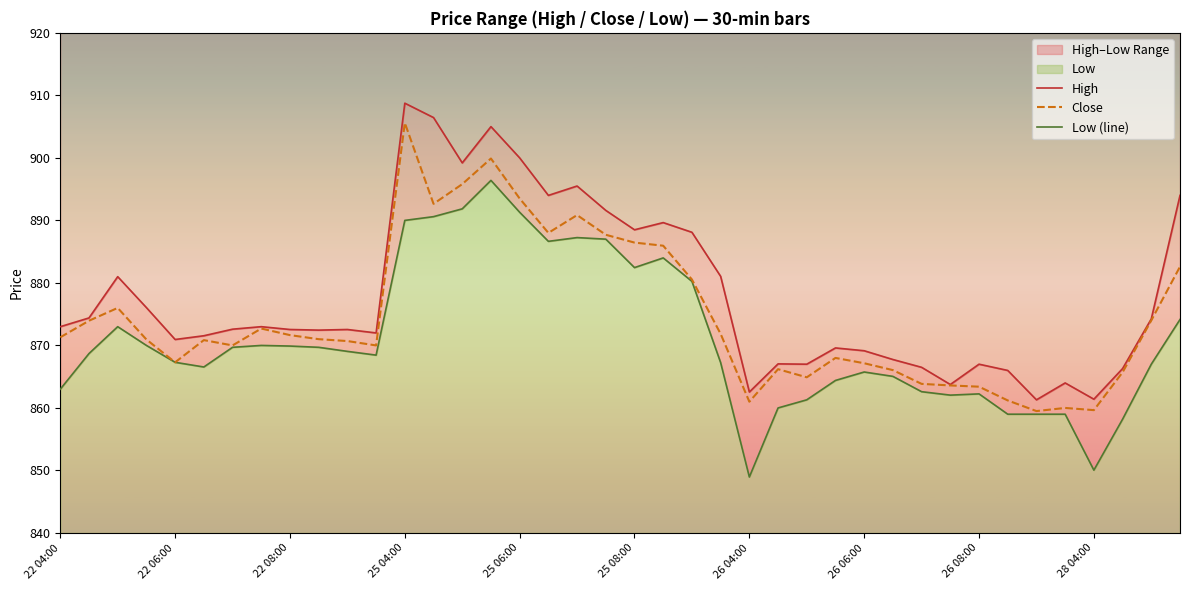

Where is the first local minimum for Close?

22 06:00